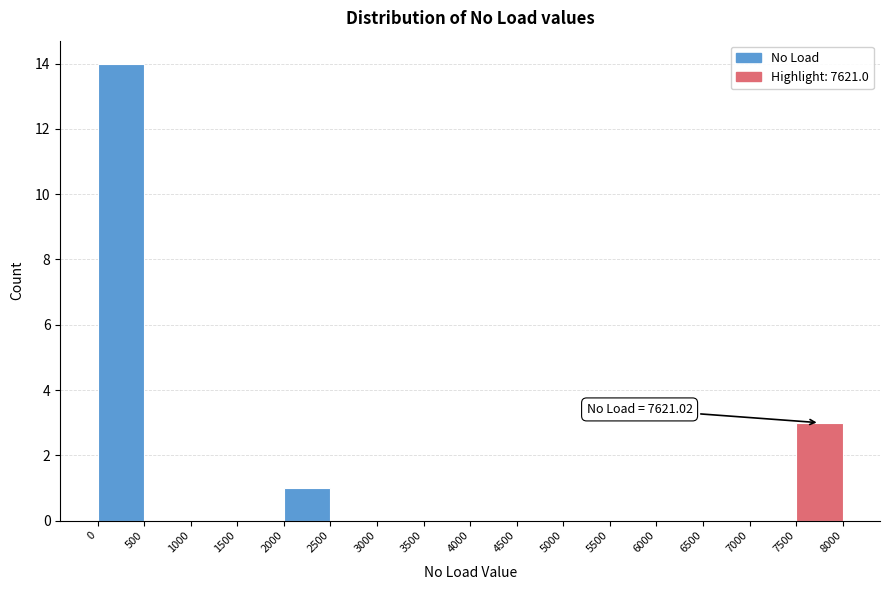

Which range on the x-axis has the tallest bar?

0 to 500